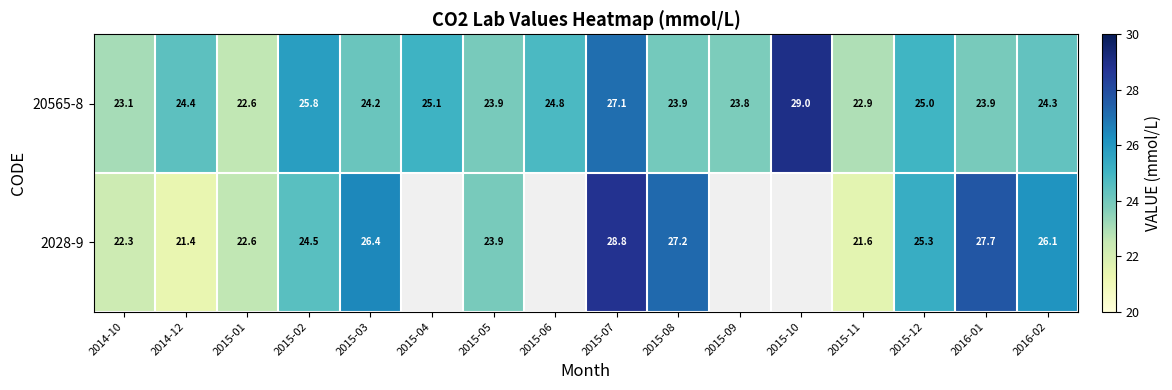

What is the difference between the maximum and minimum values in the 2028-9 series?

7.4